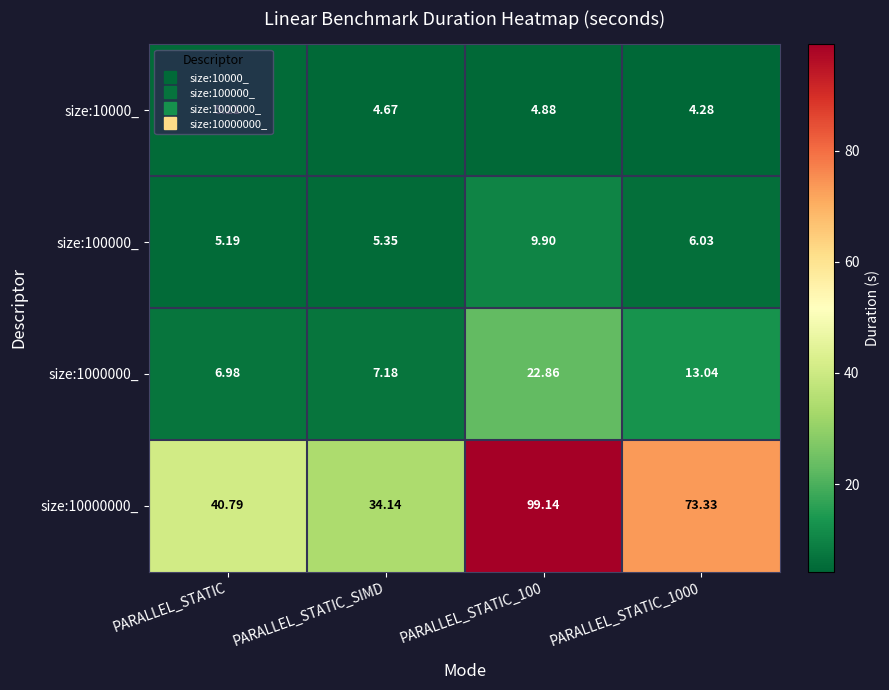

Is the value of size:100000_ at PARALLEL_STATIC_1000 greater than the value of size:10000000_ at PARALLEL_STATIC?

No